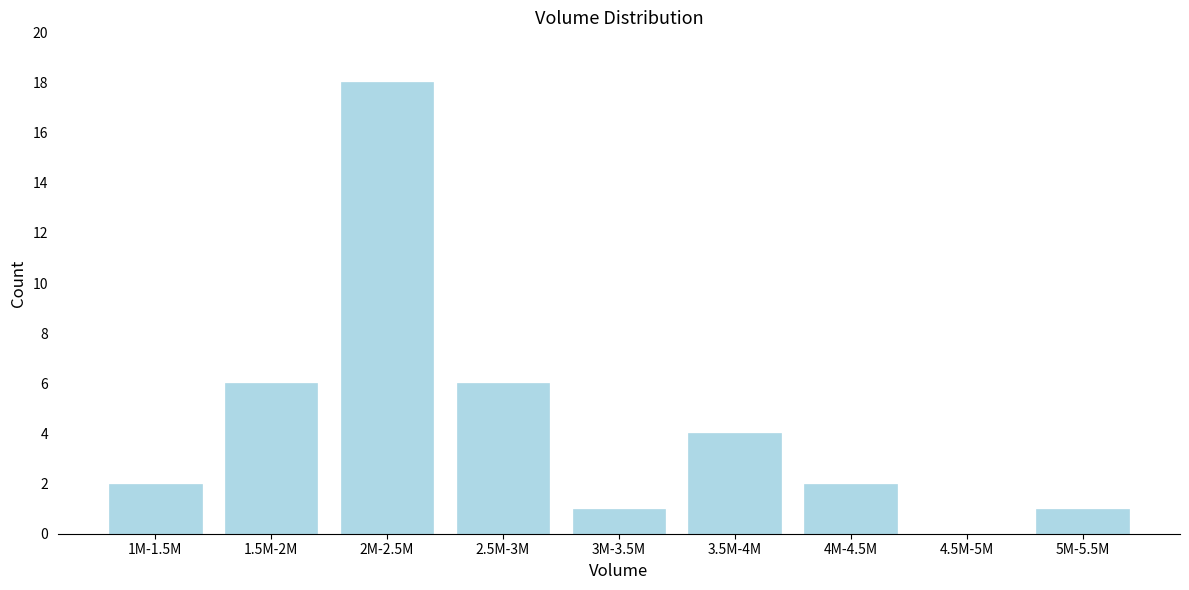

Reading left to right, transcribe all the data shown in this chart.

1M-1.5M=2	1.5M-2M=6	2M-2.5M=18	2.5M-3M=6	3M-3.5M=1	3.5M-4M=4	4M-4.5M=2	4.5M-5M=0	5M-5.5M=1